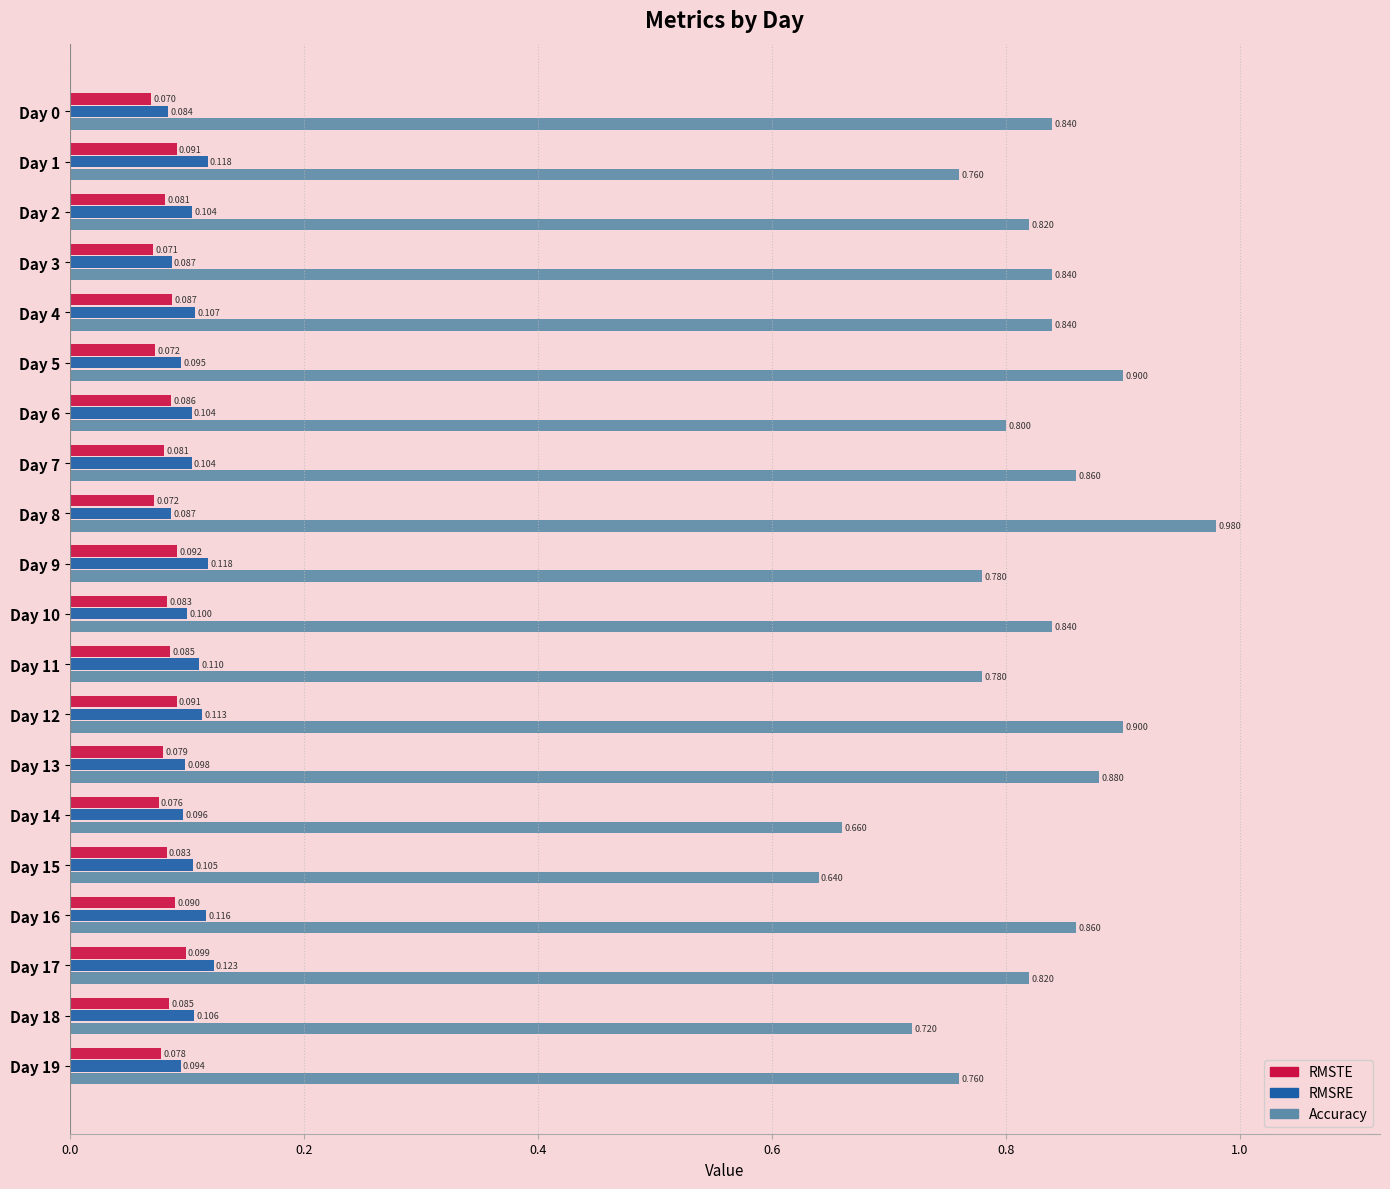

Rank the series by their maximum value, from lowest to highest.

RMSTE, RMSRE, Accuracy